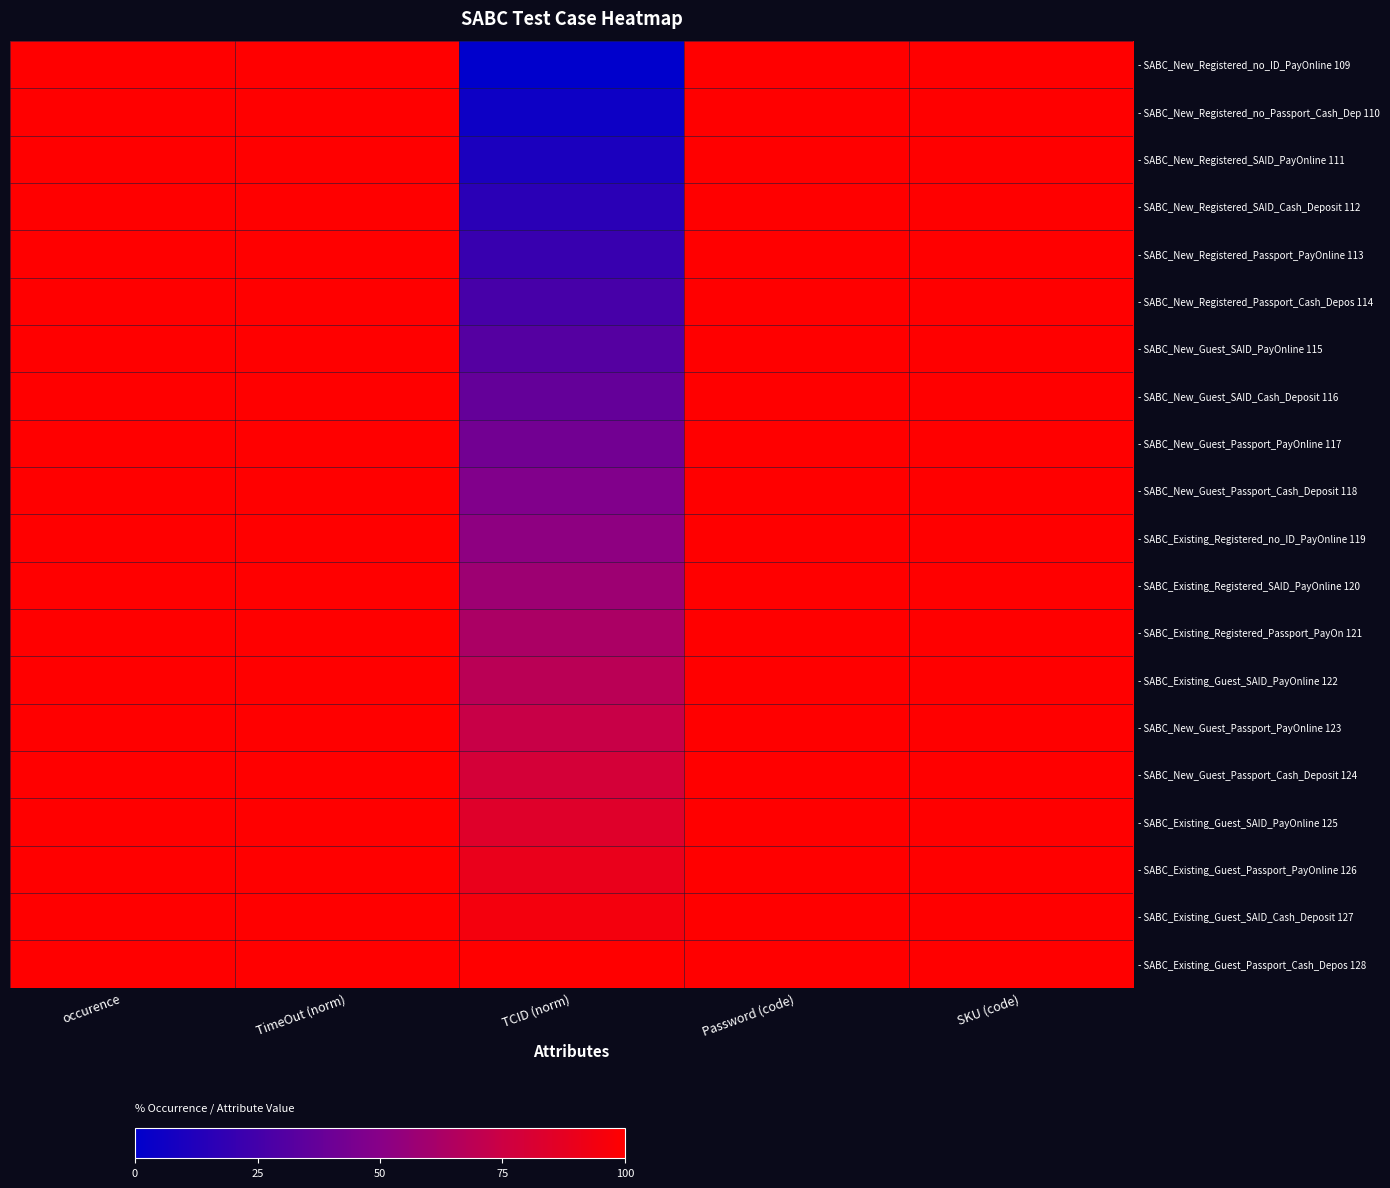

At which category does the chart reach its minimum across all series?

TCID (norm)